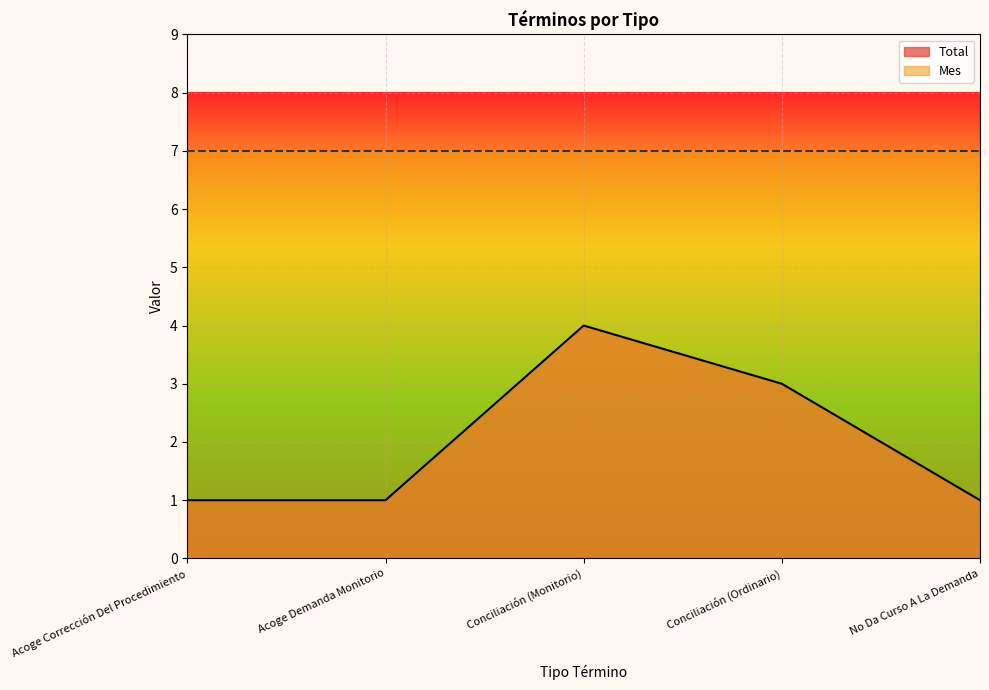

Reading left to right, extract all data points from this chart.

1	1	4	3	1